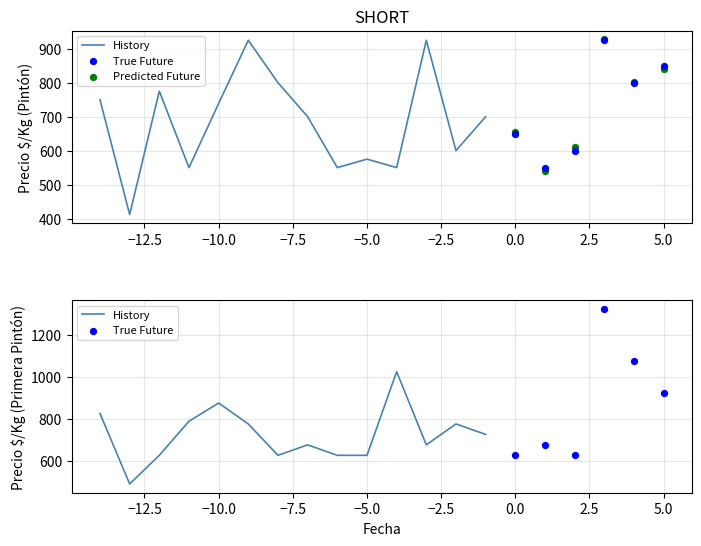

Which series has the widest spread of Y values?

Primera Pintón